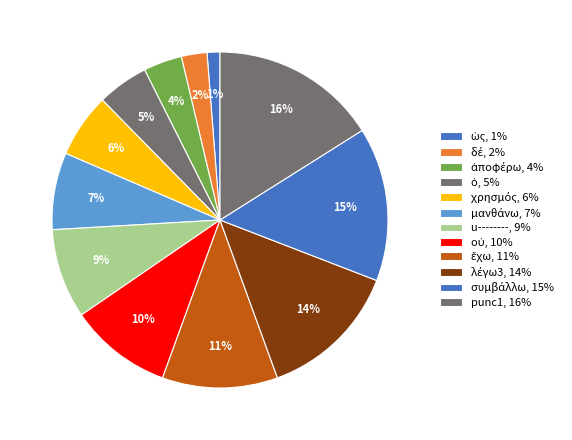

Does any single category account for the majority?

No